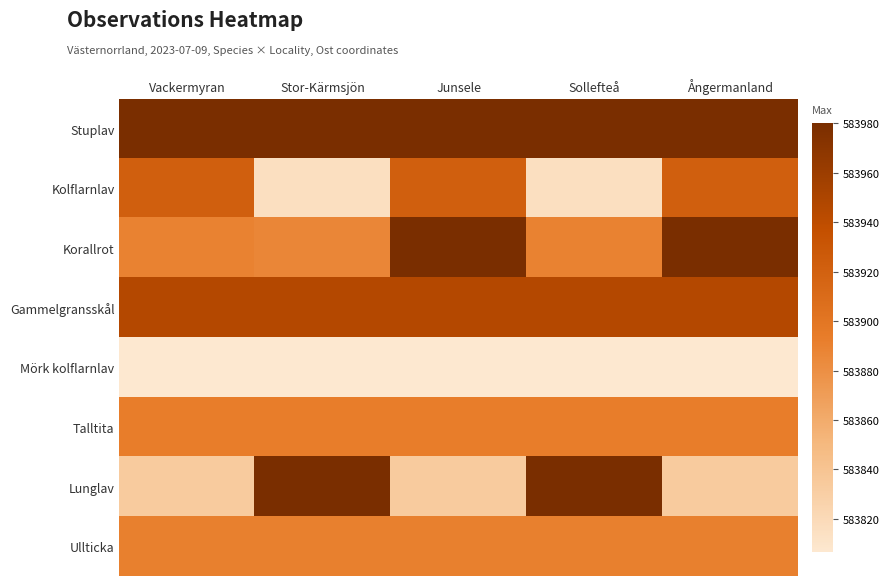

At Junsele, list the series in order from smallest to largest.

Mörk kolflarnlav, Lunglav, Ullticka, Talltita, Kolflarnlav, Gammelgransskål, Stuplav, Korallrot